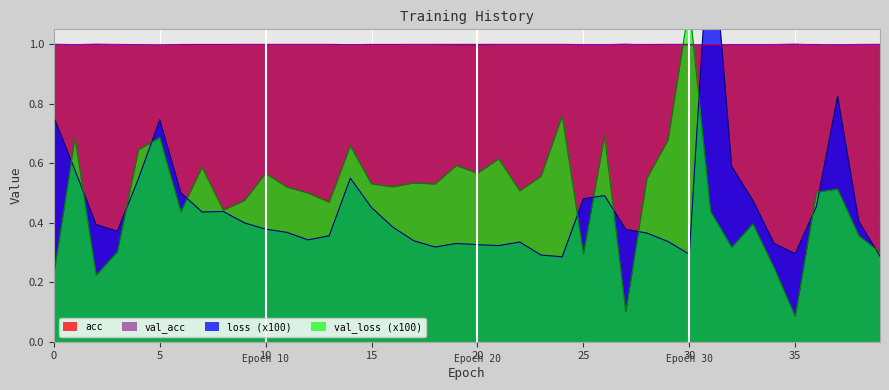

The value of val_loss at 16 is 0.5. True or false?

True